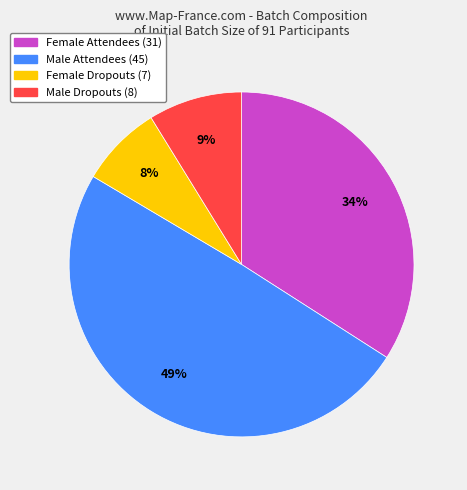

Does any single category account for the majority?

No